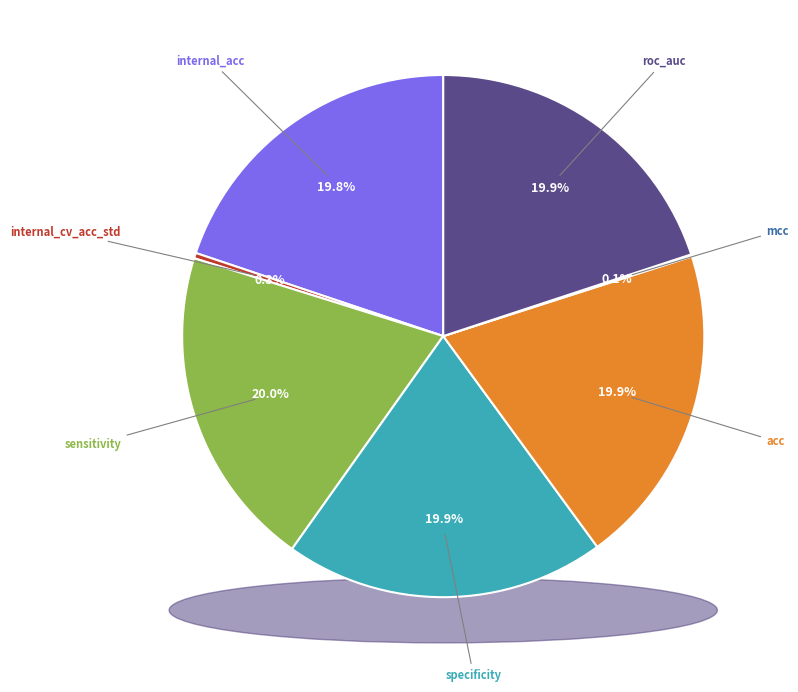

Count the number of slices in the pie.

7